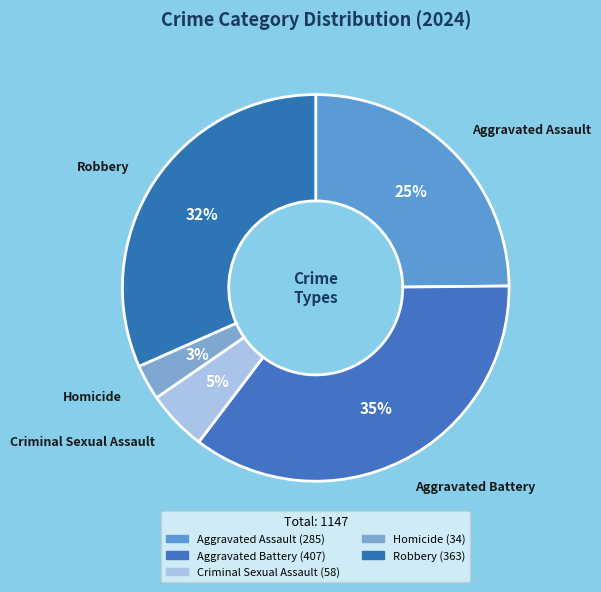

What is the largest slice in the pie chart?

Aggravated Battery